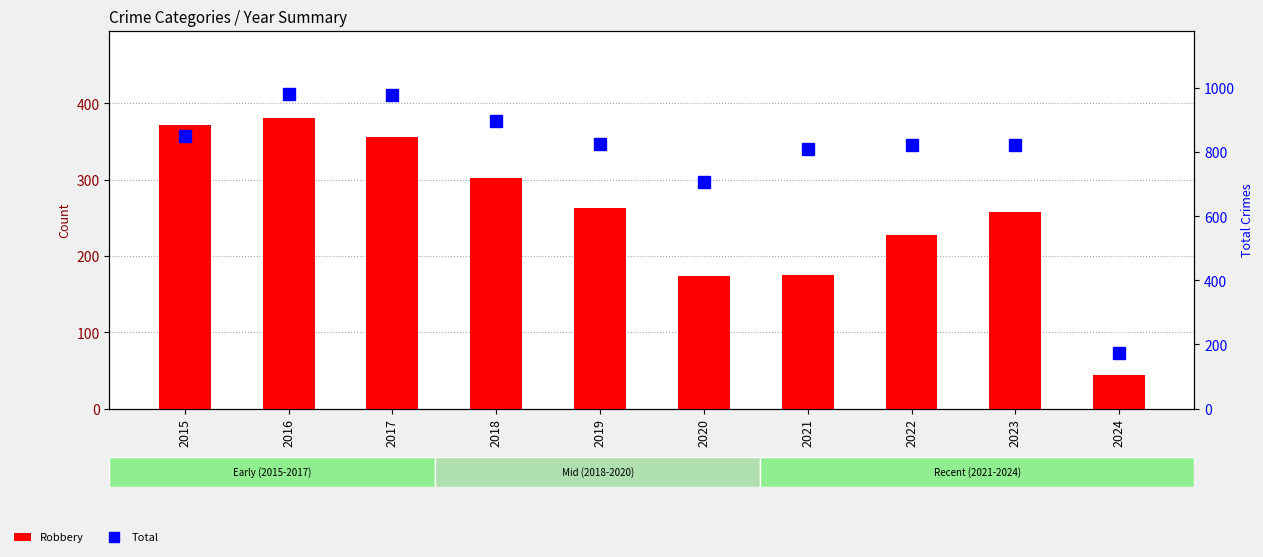

At which label does Total reach its minimum?

2024